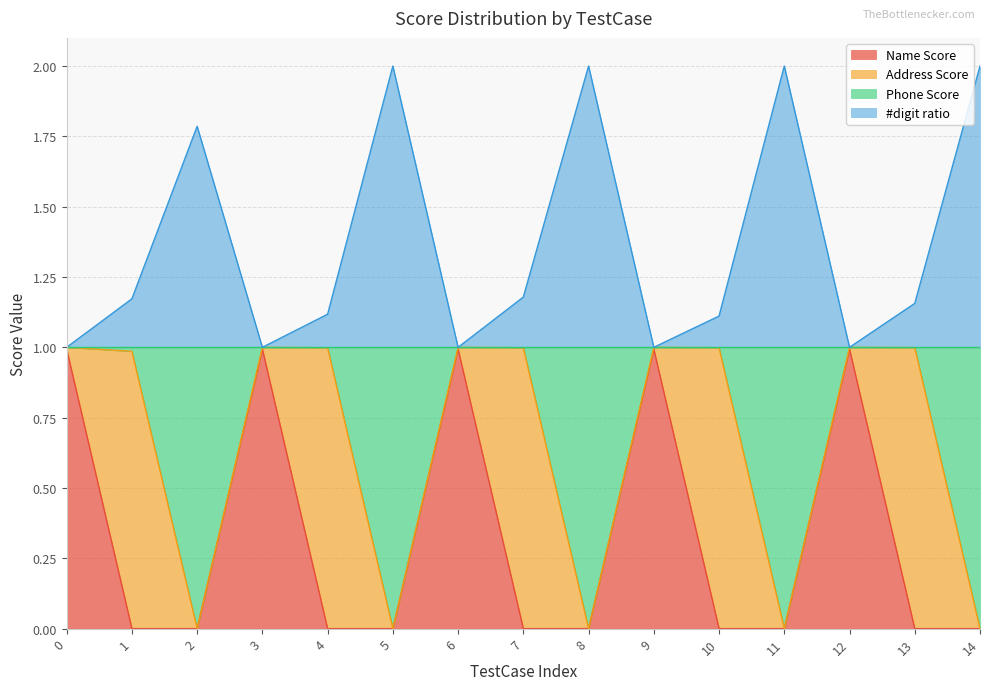

Does the chart display data point markers on the line(s)?

No